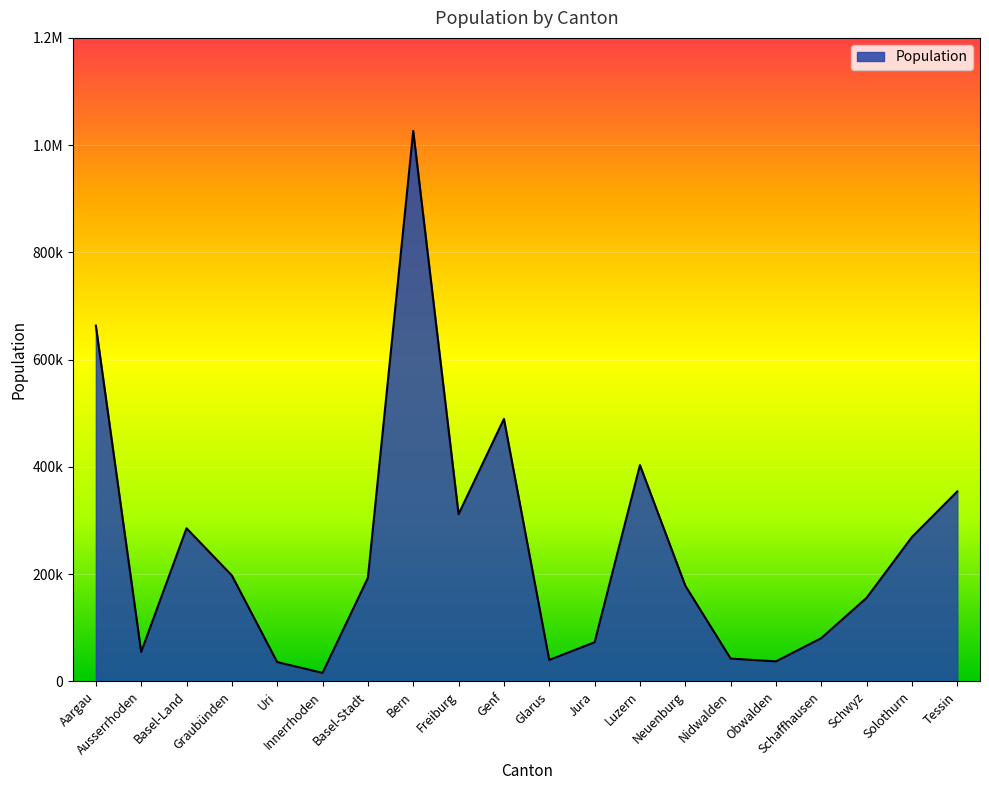

What position from the left is Genf?

10